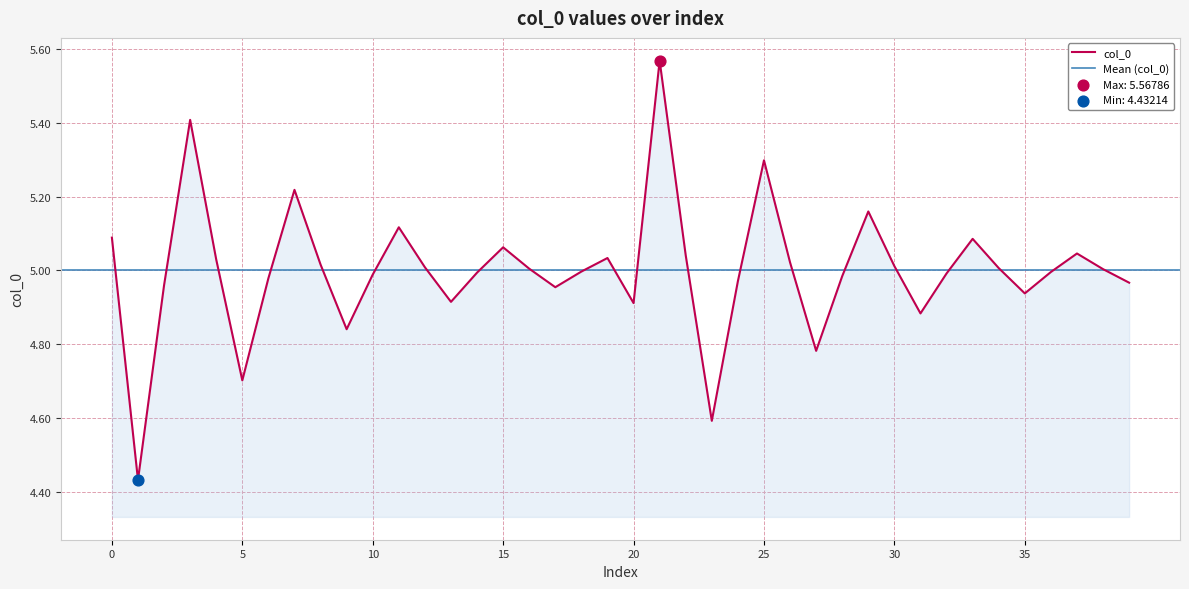

What is the ratio of the value at 10 to the value at 5?

1.1